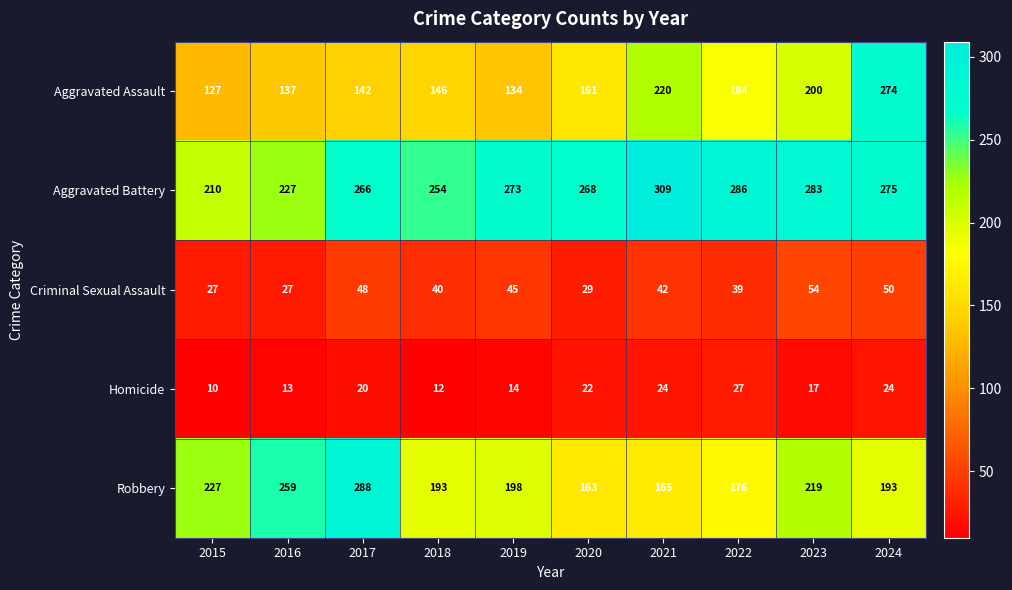

How many data points does each series have?

10